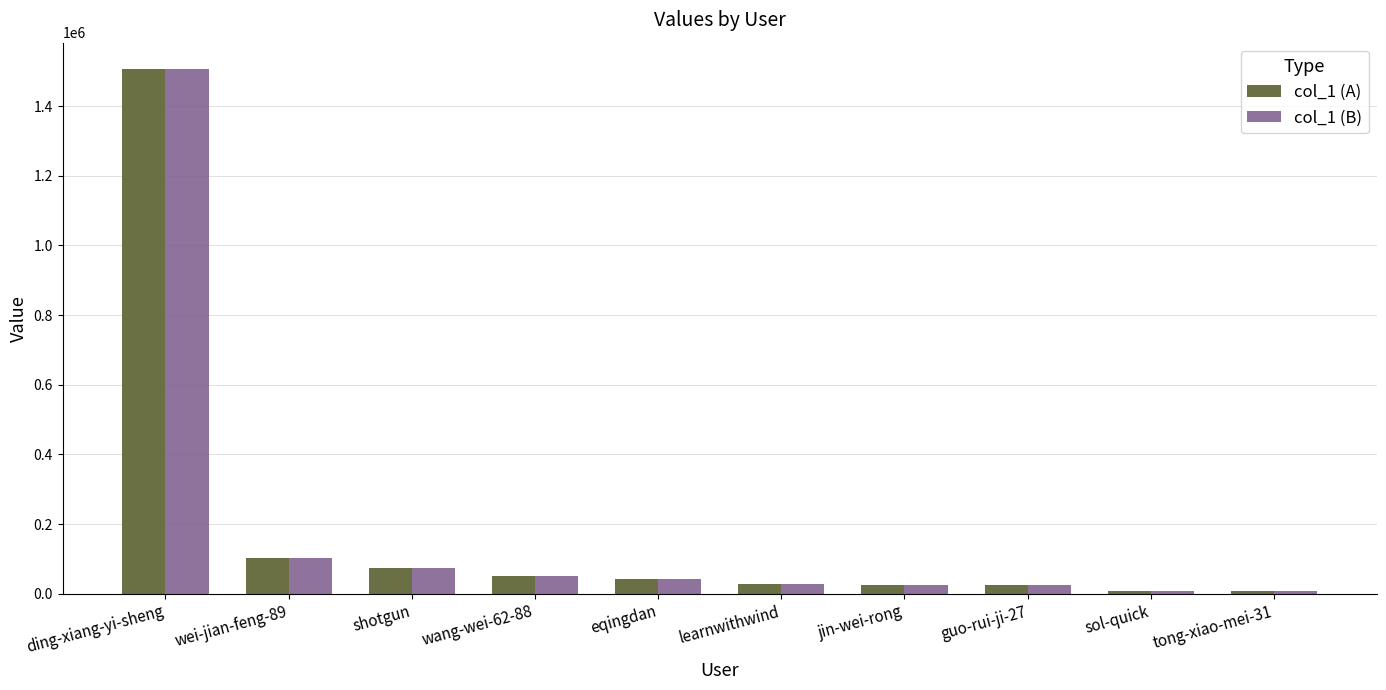

At how many categories does at least one series exceed 548606?

1